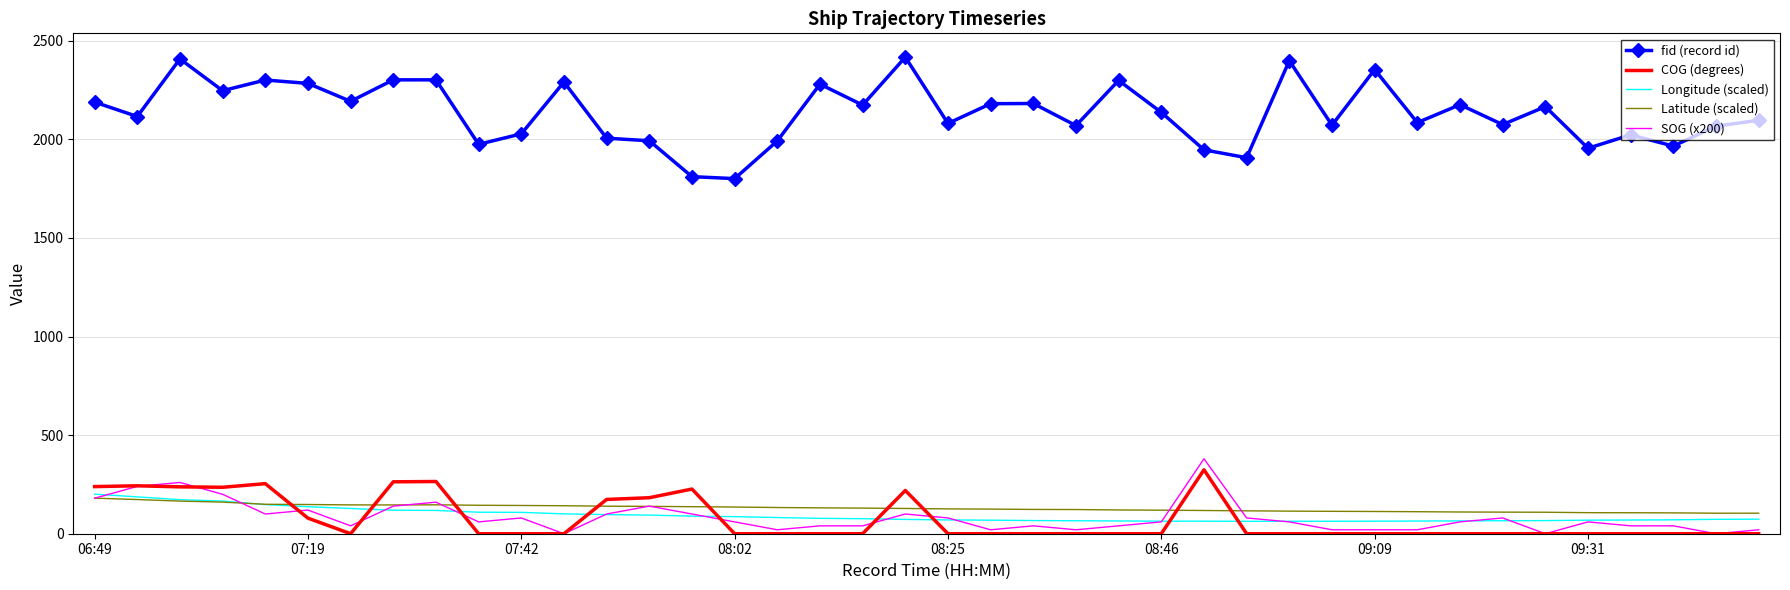

Which series has the widest spread of values?

fid (record id)